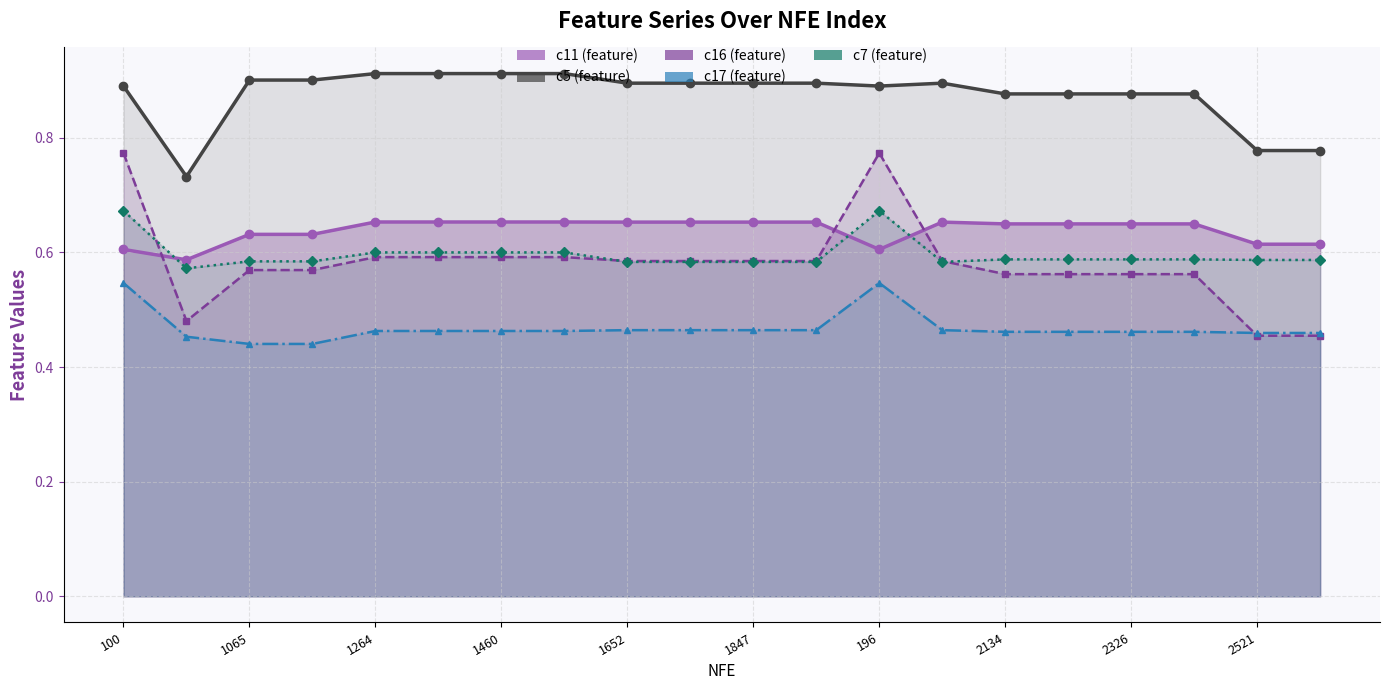

What is the label of the 12th point from the left?

11